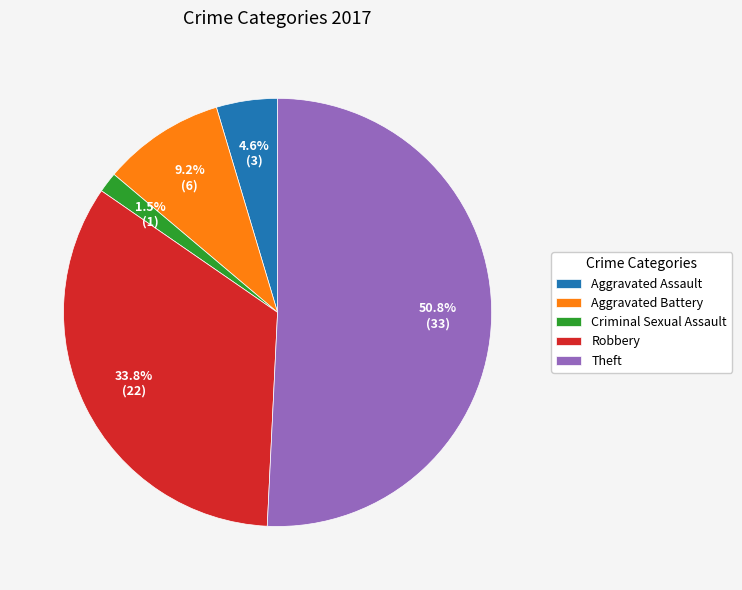

To the nearest percent, what percentage of the pie is Theft?

51%